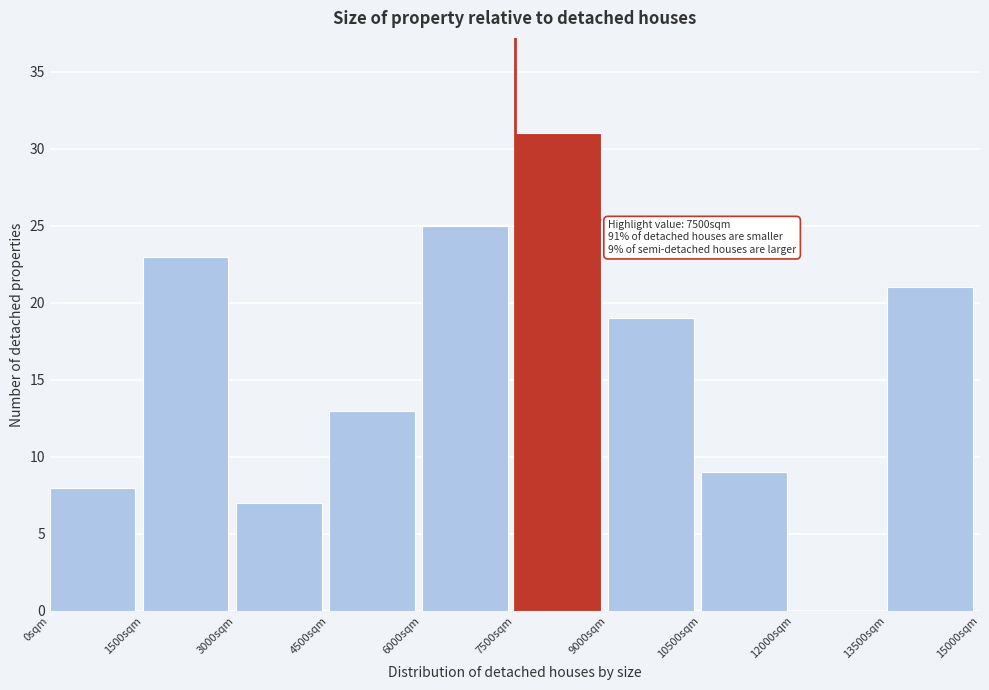

Over which range of the x-axis is the bar tallest?

7500 to 9000